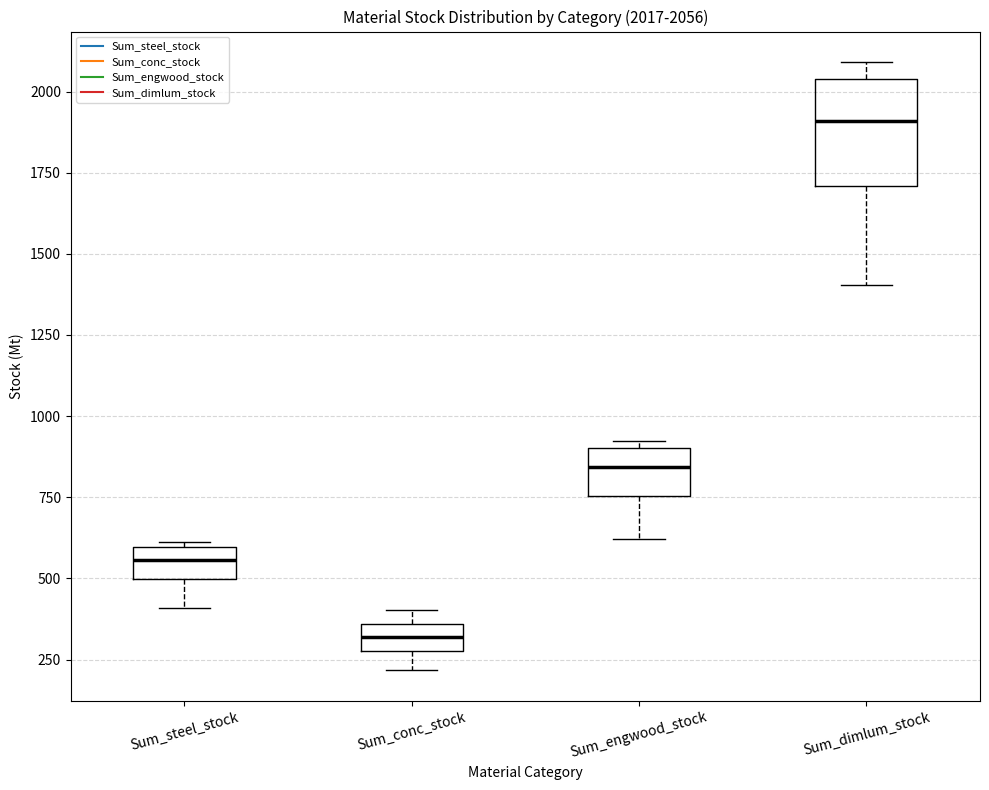

Which box has the highest median line?

Sum_dimlum_stock